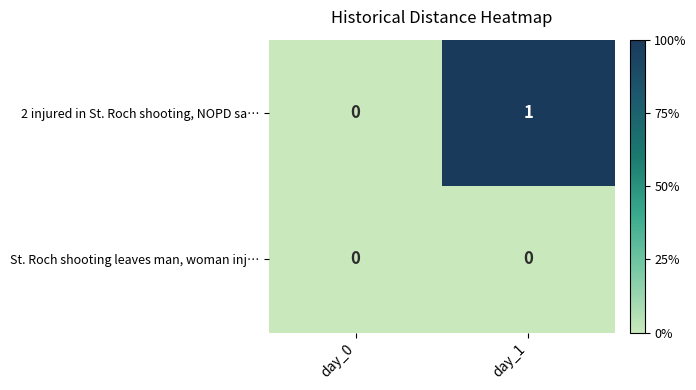

How many values in 2 injured in St. Roch shooting, NOPD sa… are above zero?

1